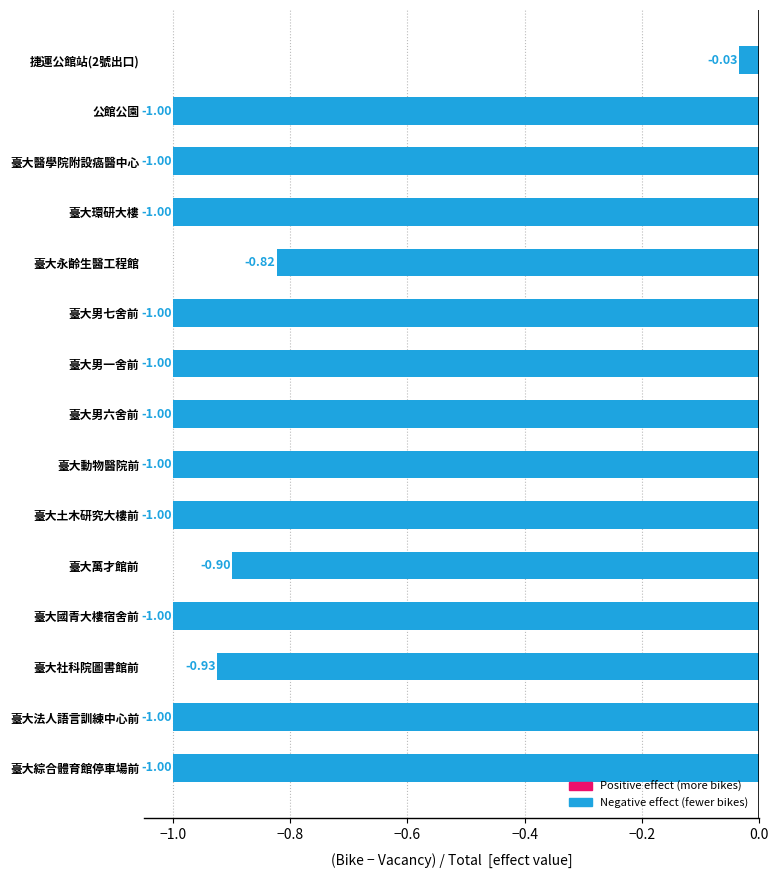

What is the average value?

-0.9